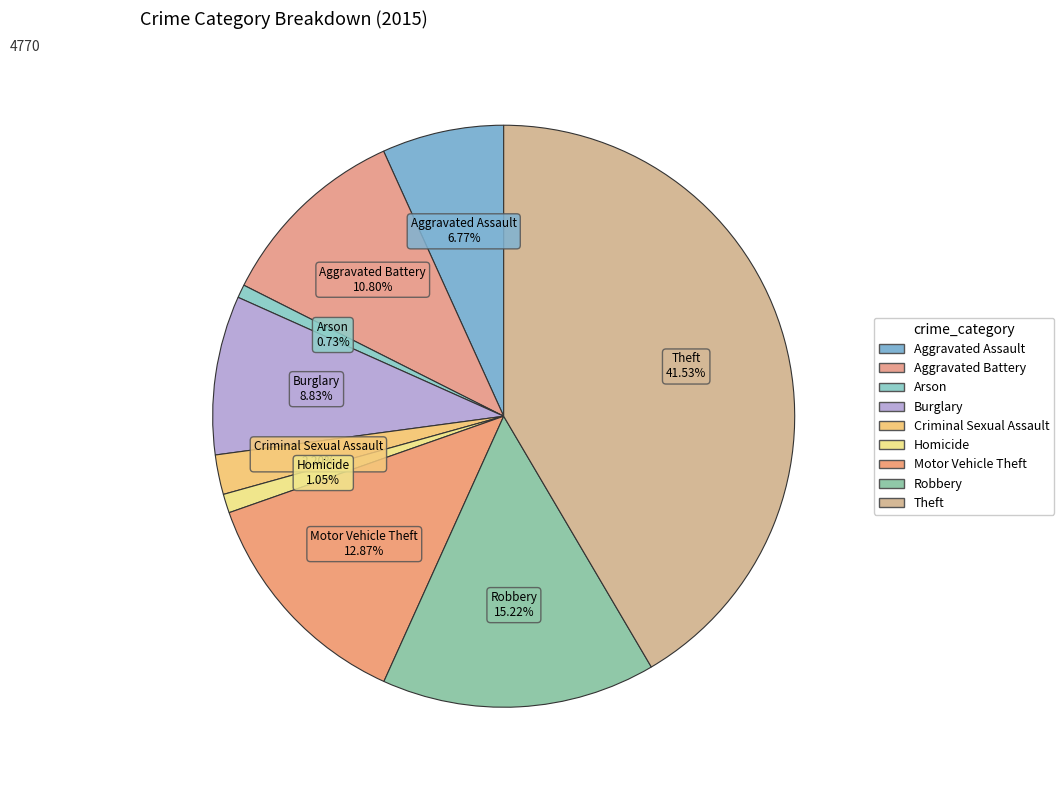

Which slice is the smallest?

Arson